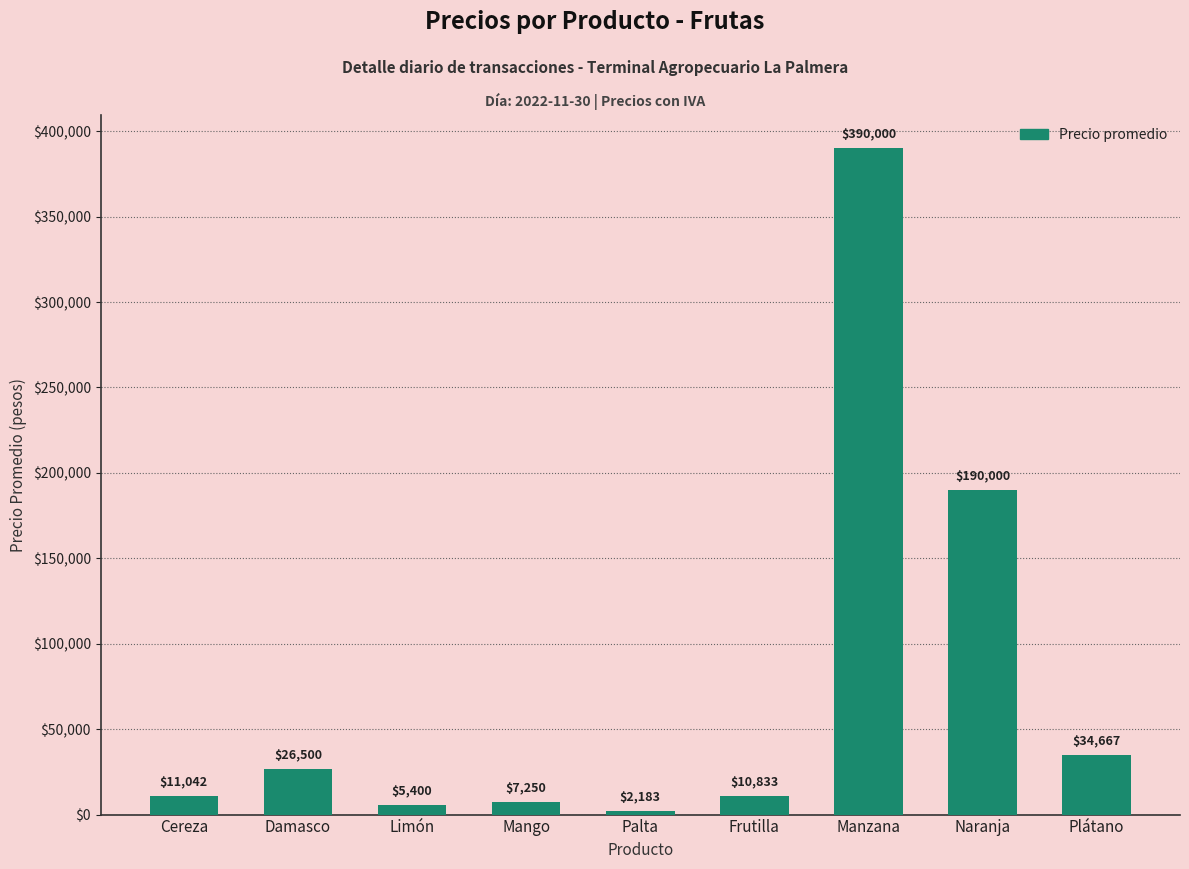

Does the chart contain stacked bars?

No